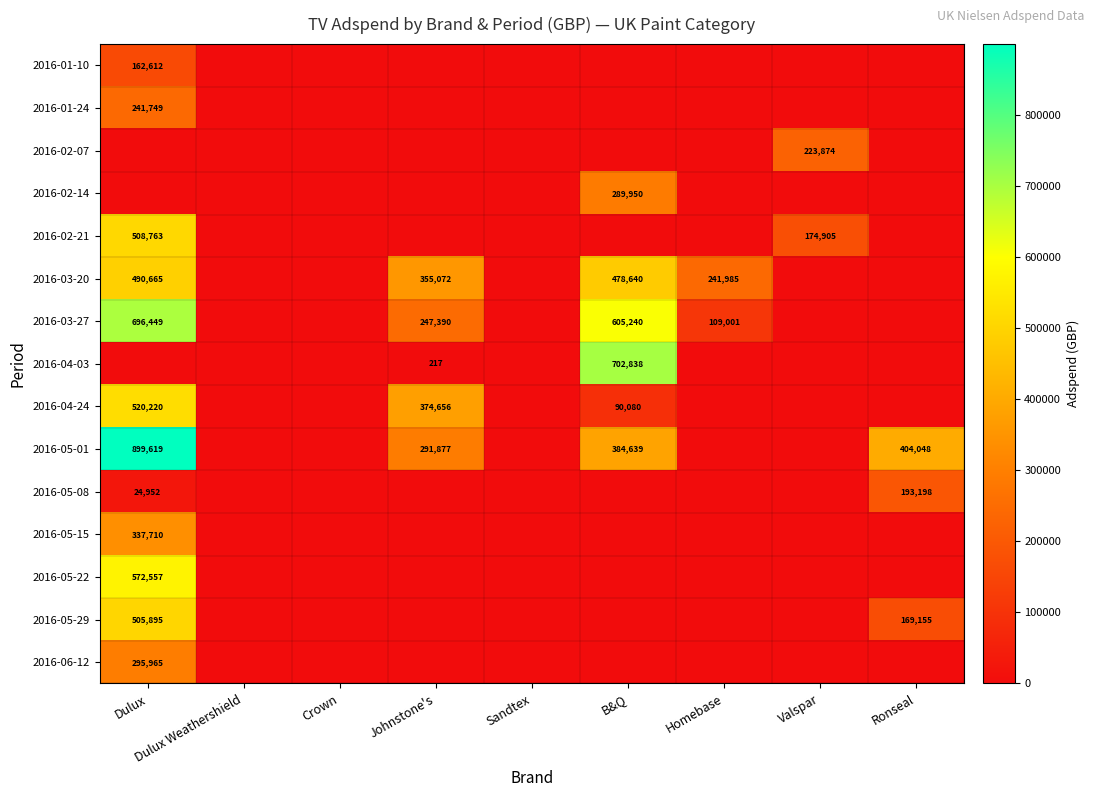

At which category does the chart reach its minimum across all series?

Dulux Weathershield